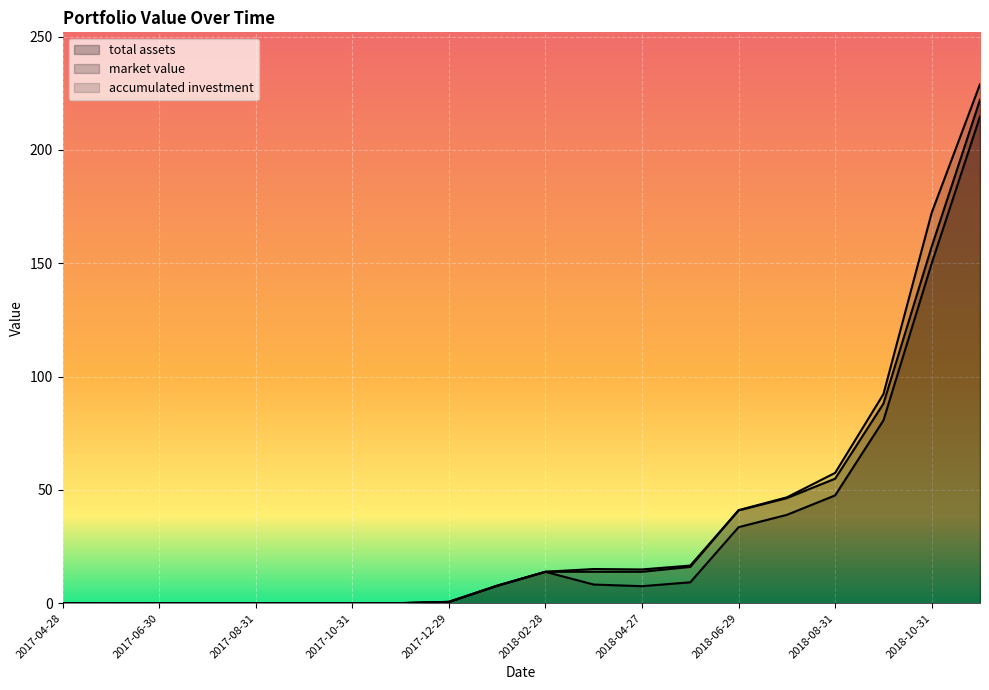

Reading left to right, extract all data points from this chart.

total assets: 2017-04-28=0.0	2017-05-31=0.0	2017-06-30=0.0	2017-07-31=0.0	2017-08-31=0.0	2017-09-29=0.0	2017-10-31=0.0	2017-11-30=0.0	2017-12-29=0.6	2018-01-31=7.7	2018-02-28=13.9	2018-03-30=15.1	2018-04-27=14.9	2018-05-31=16.6	2018-06-29=40.9	2018-07-31=46.4	2018-08-31=54.9	2018-09-28=88.0	2018-10-31=157.4	2018-11-30=222.1
market value: 2017-04-28=0.0	2017-05-31=0.0	2017-06-30=0.0	2017-07-31=0.0	2017-08-31=0.0	2017-09-29=0.0	2017-10-31=0.0	2017-11-30=0.0	2017-12-29=0.5	2018-01-31=7.7	2018-02-28=13.8	2018-03-30=8.2	2018-04-27=7.5	2018-05-31=9.2	2018-06-29=33.5	2018-07-31=39.0	2018-08-31=47.6	2018-09-28=80.7	2018-10-31=150.0	2018-11-30=214.7
accumulated investment: 2017-04-28=0.0	2017-05-31=0.0	2017-06-30=0.0	2017-07-31=0.0	2017-08-31=0.0	2017-09-29=0.0	2017-10-31=0.0	2017-11-30=0.0	2017-12-29=0.6	2018-01-31=7.7	2018-02-28=13.8	2018-03-30=13.8	2018-04-27=13.8	2018-05-31=16.0	2018-06-29=41.0	2018-07-31=46.7	2018-08-31=57.5	2018-09-28=92.2	2018-10-31=172.3	2018-11-30=229.0